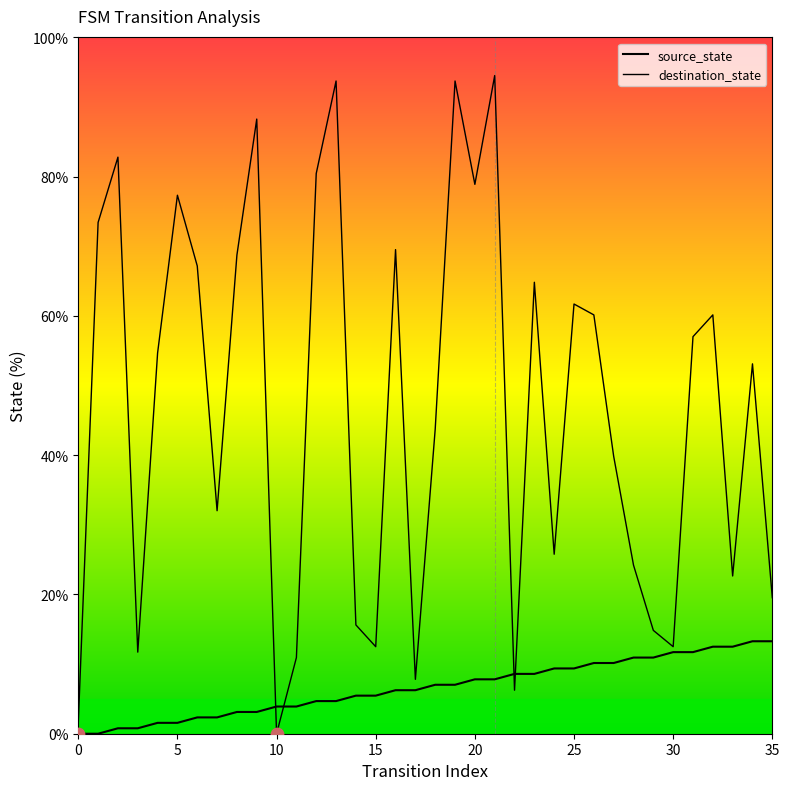

What is the total value across all series at 14?

21.1